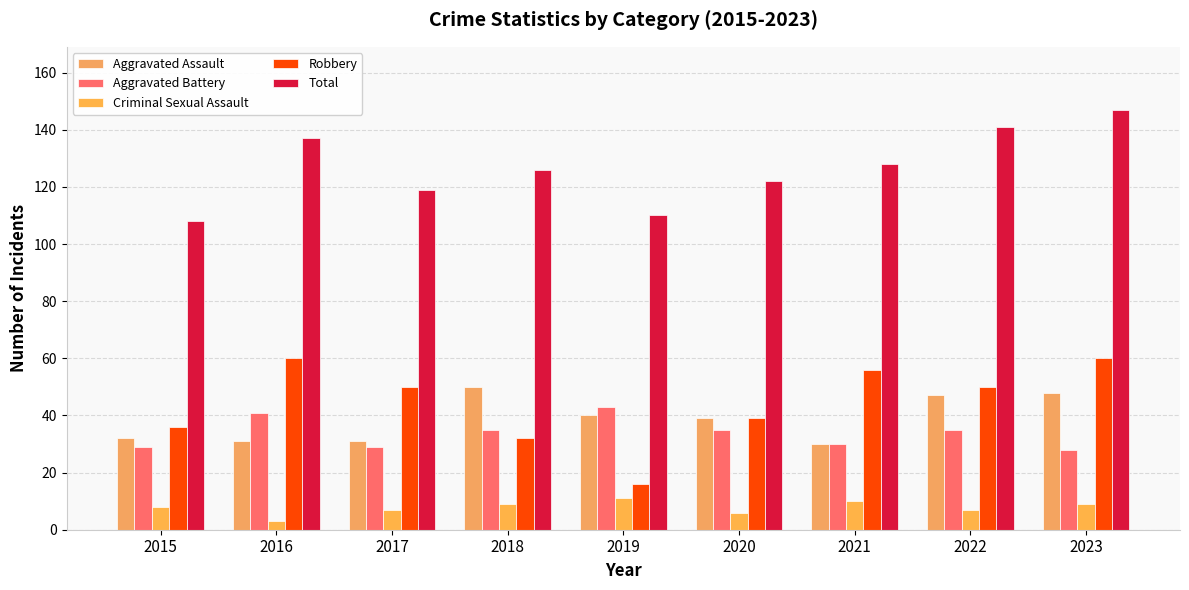

Where does the Criminal Sexual Assault series first go above 8?

2018